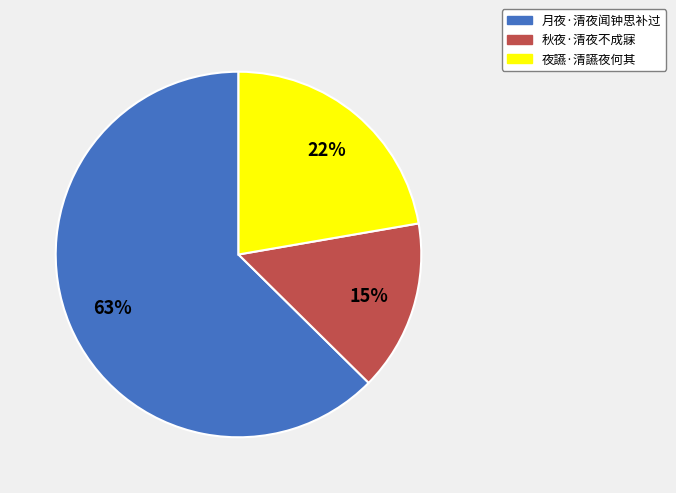

Combined, do 月夜·清夜闻钟思补过 and 夜讌·清讌夜何其 account for over 50%?

Yes